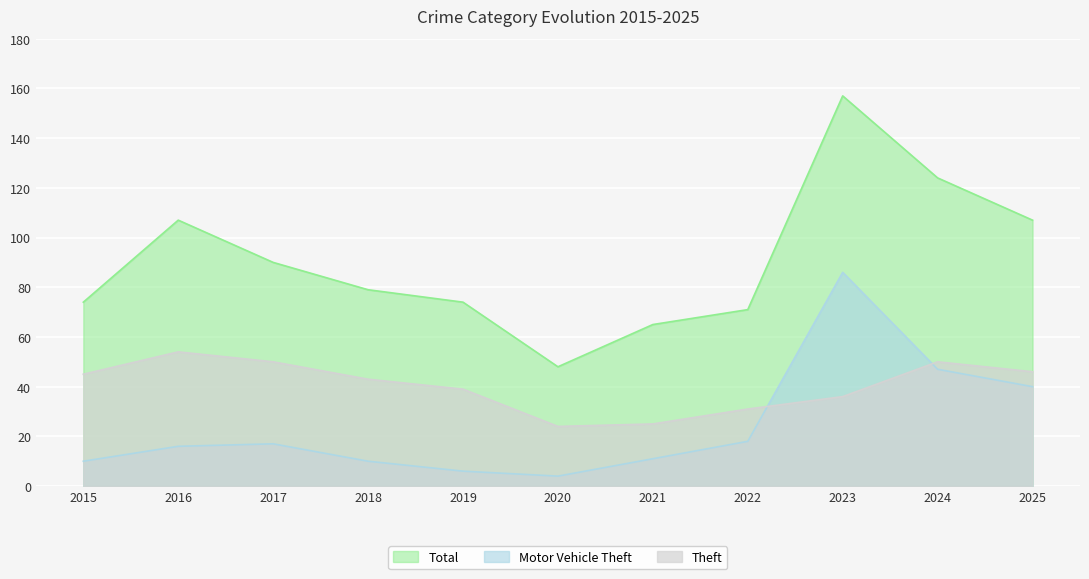

Which label corresponds to the largest value in the chart?

2023